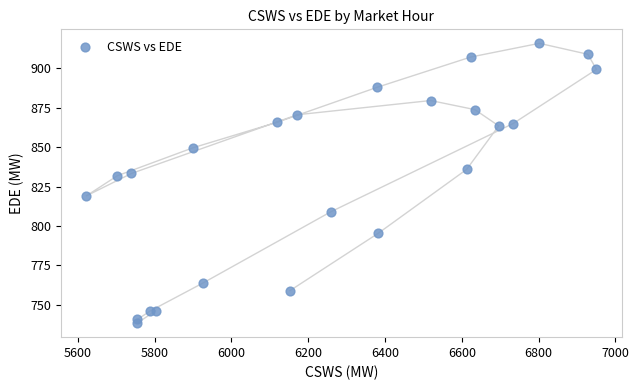

What is the range of Y values (max minus min)?

177.6